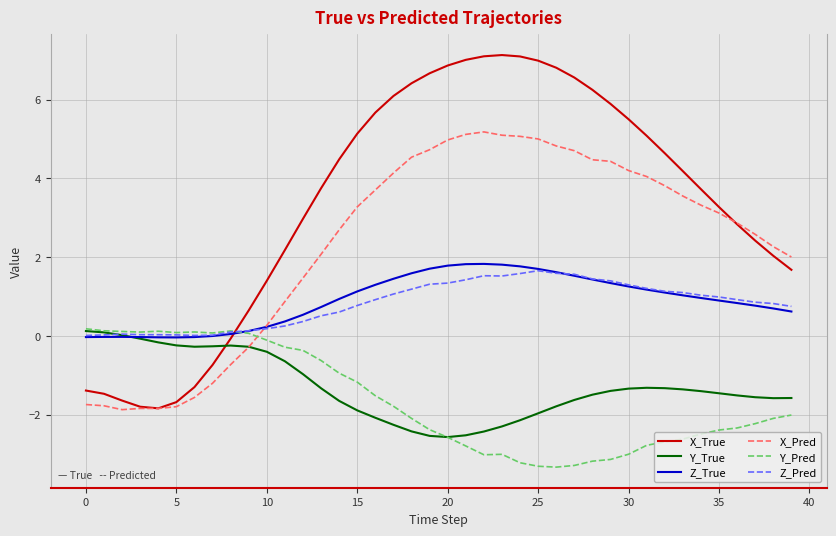

Which series has the widest spread of values?

X_True